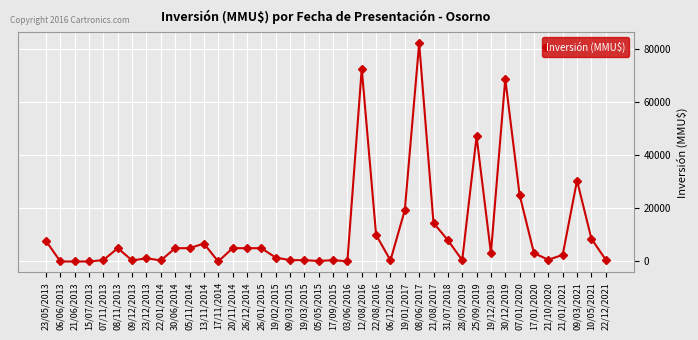

Count the number of categories in the chart.

40